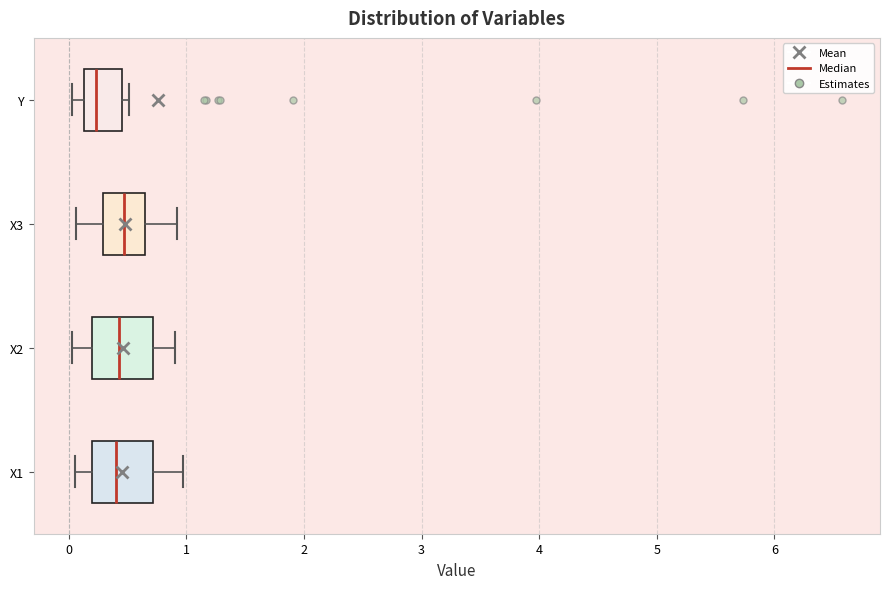

Reading bottom to top, read every box against the x-axis: the position of its median line, the range the box covers, and the ends of its whiskers. The values are not printed on the chart, so give them approximately, as read against the axis.

X1: median 0.4, box 0.2 to 0.7, whiskers 0.1 to 1.0
X2: median 0.4, box 0.2 to 0.7, whiskers 0.0 to 0.9
X3: median 0.5, box 0.3 to 0.6, whiskers 0.1 to 0.9
Y: median 0.2, box 0.1 to 0.5, whiskers 0.0 to 0.5 (just right of the box's right edge)